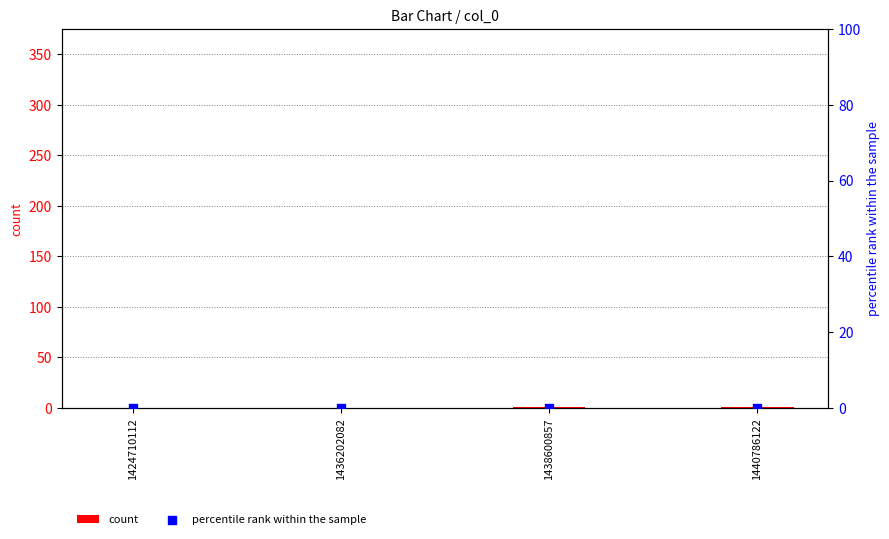

Is the value of percentile rank within the sample at 1424710112 greater than the value of count at 1436202082?

No